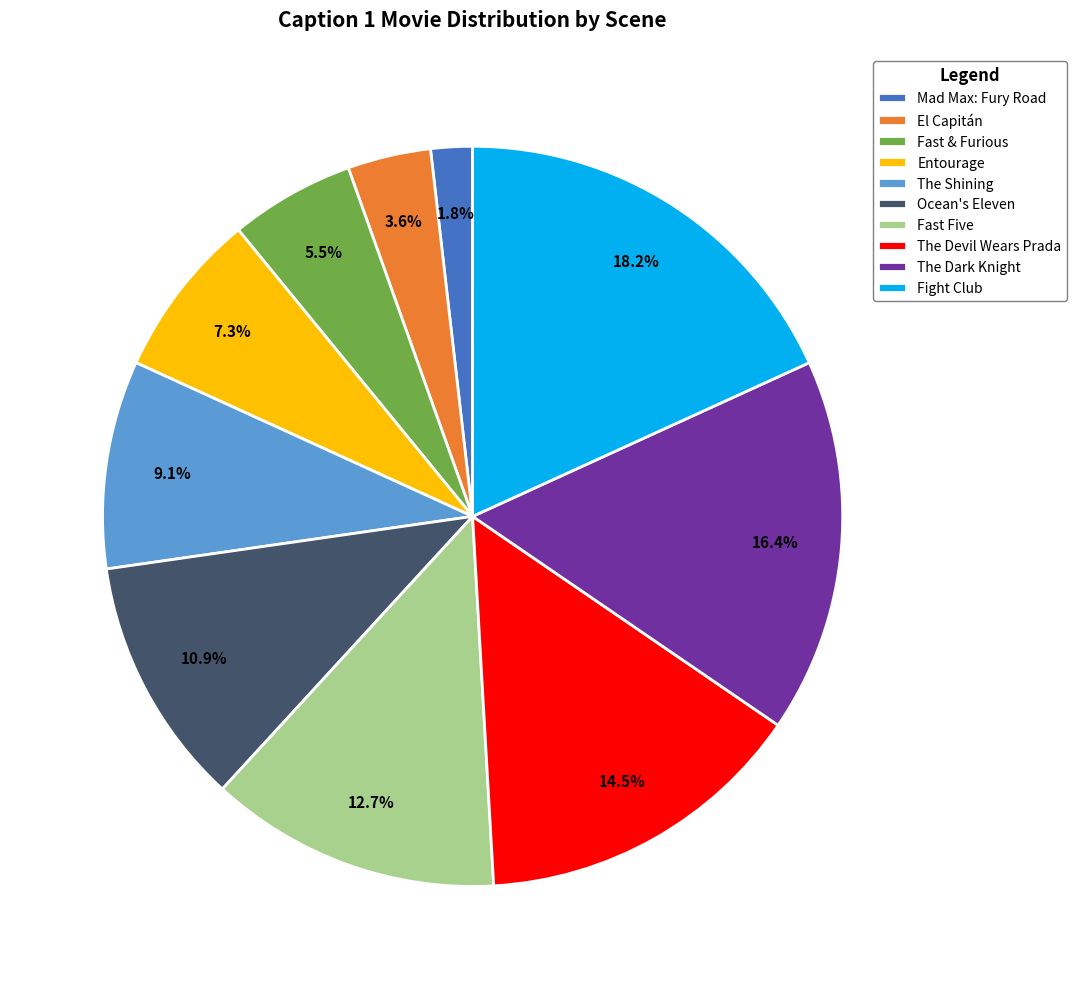

To the nearest percent, what portion does Fast Five represent?

13%